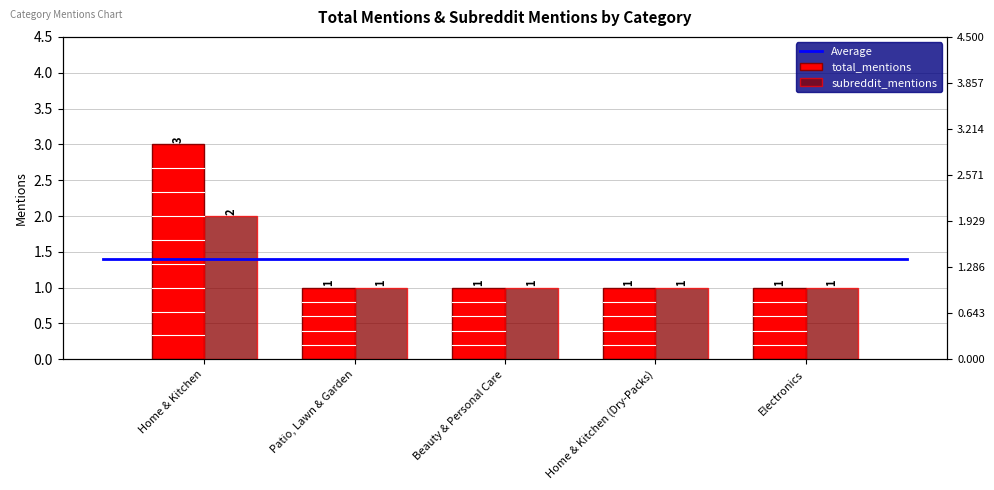

Which series has the largest range (max minus min)?

total_mentions